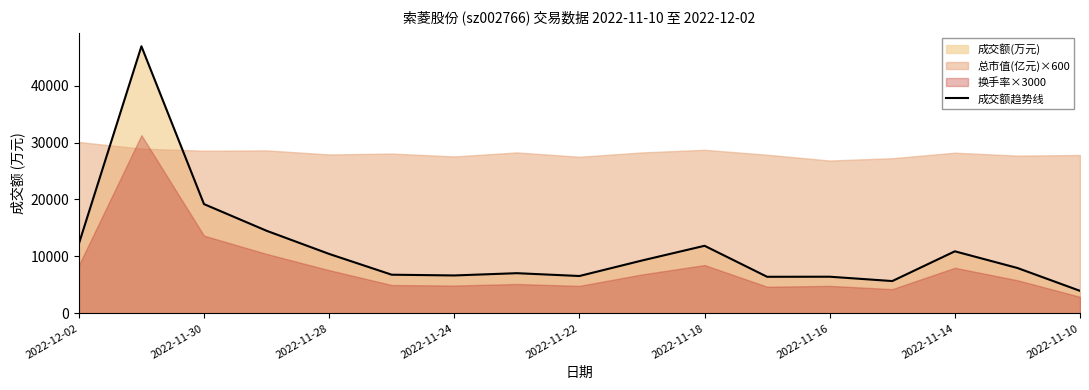

What is the minimum value for 成交额趋势线?

3956